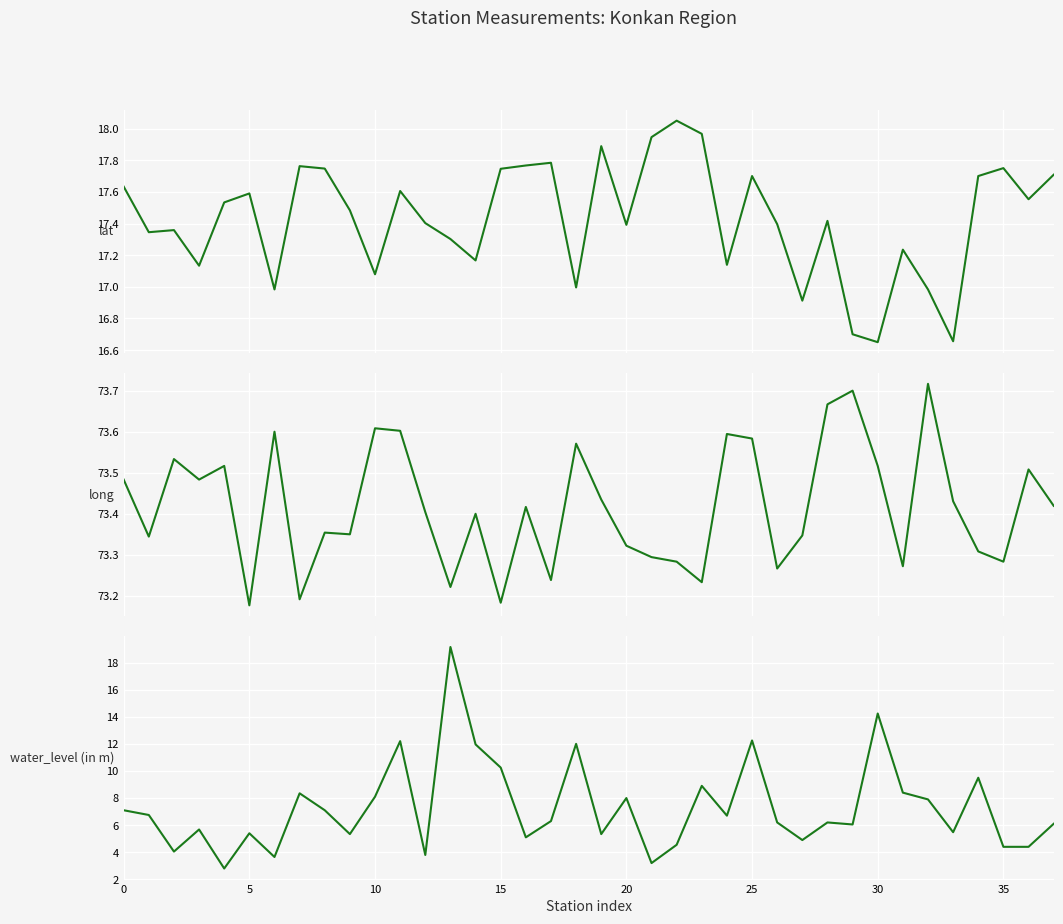

Which series has the widest spread of values?

water_level (in m)